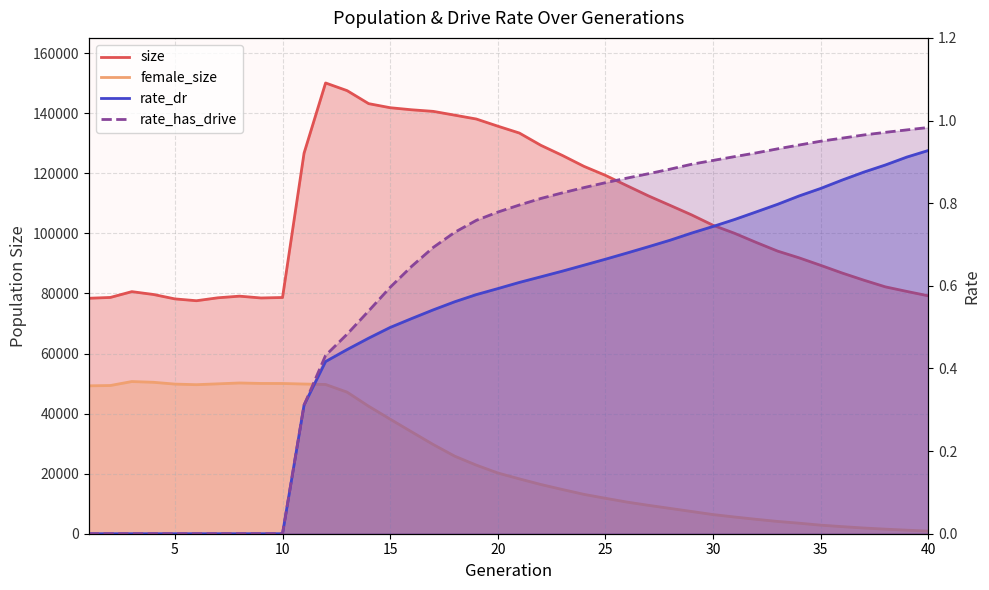

At how many categories does at least one series exceed 138502?

7